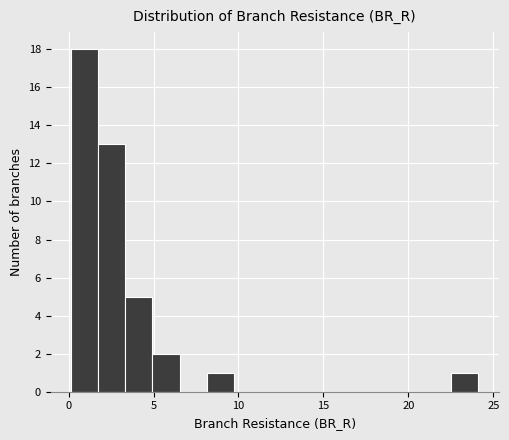

Around what value on the x-axis is the tallest bar? Give the approximate position of its centre, as read against the axis.

1.0